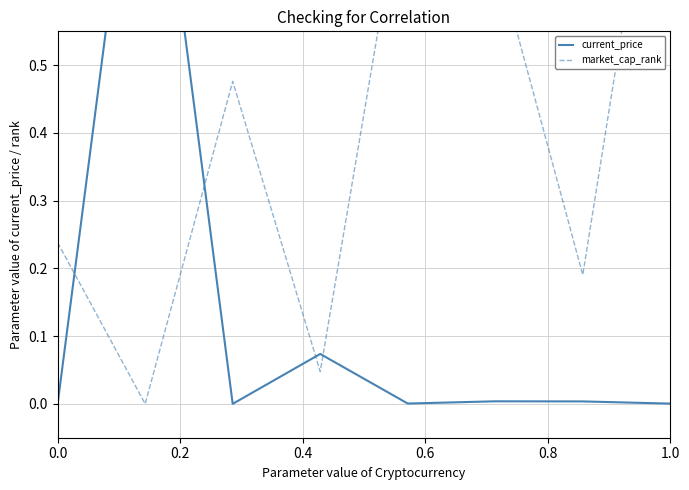

How many categories are shown in the chart?

8